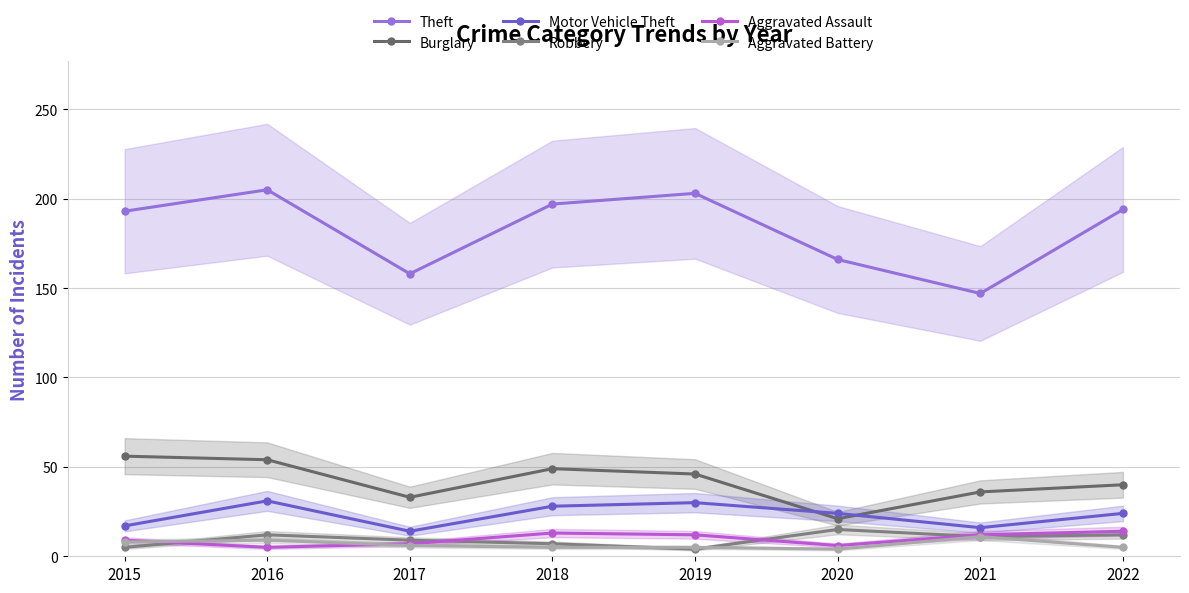

Is the value of Aggravated Battery at 2017 greater than the value of Motor Vehicle Theft at 2015?

No